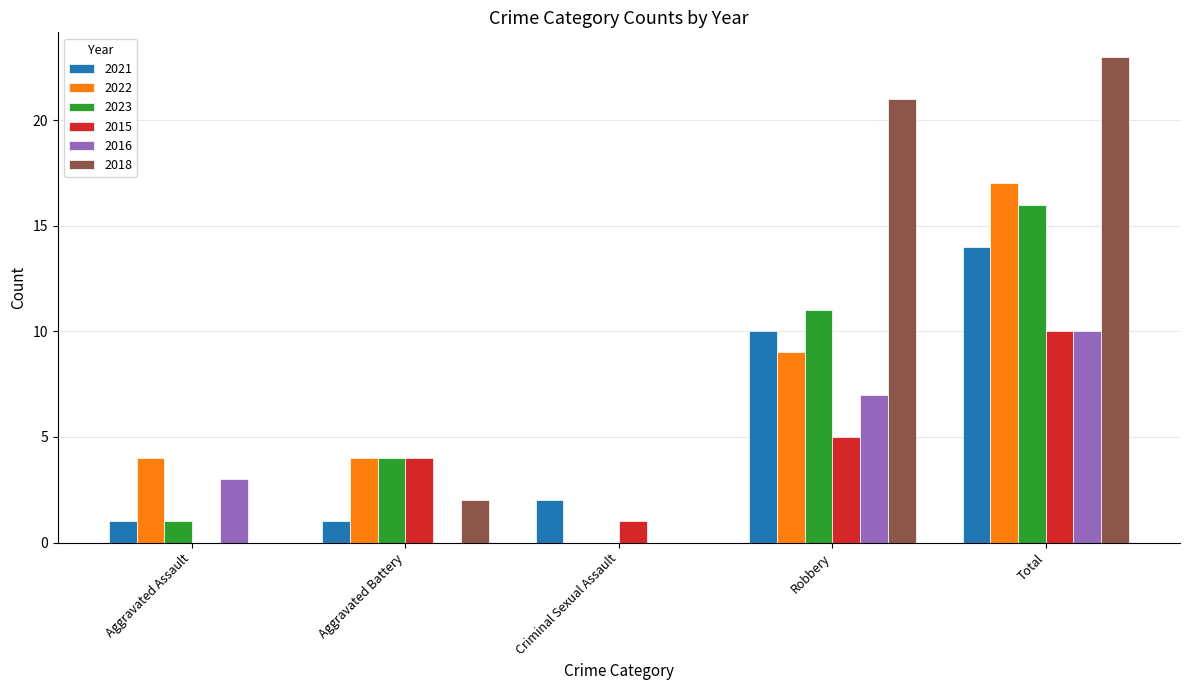

What is the sum of the 2022 values at Aggravated Assault and Robbery?

13